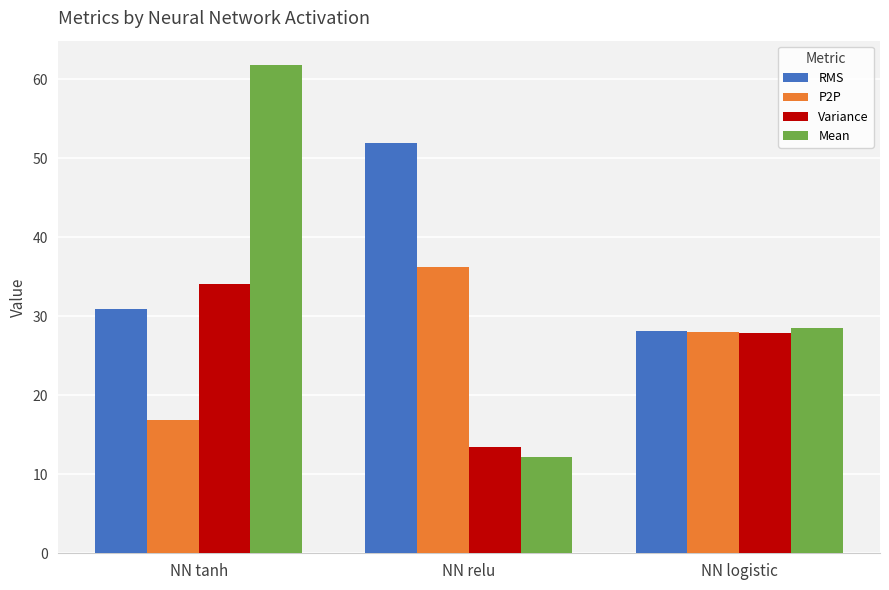

Where does the P2P series first go above 27?

NN relu